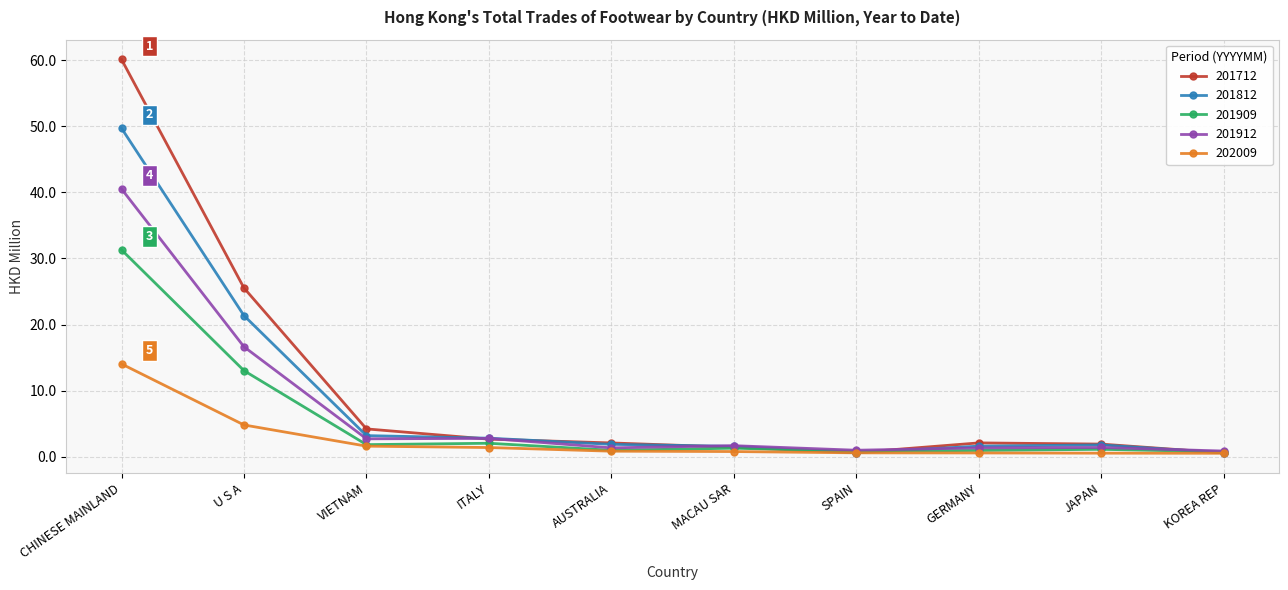

Rank the series at CHINESE MAINLAND from lowest to highest value.

202009, 201909, 201912, 201812, 201712